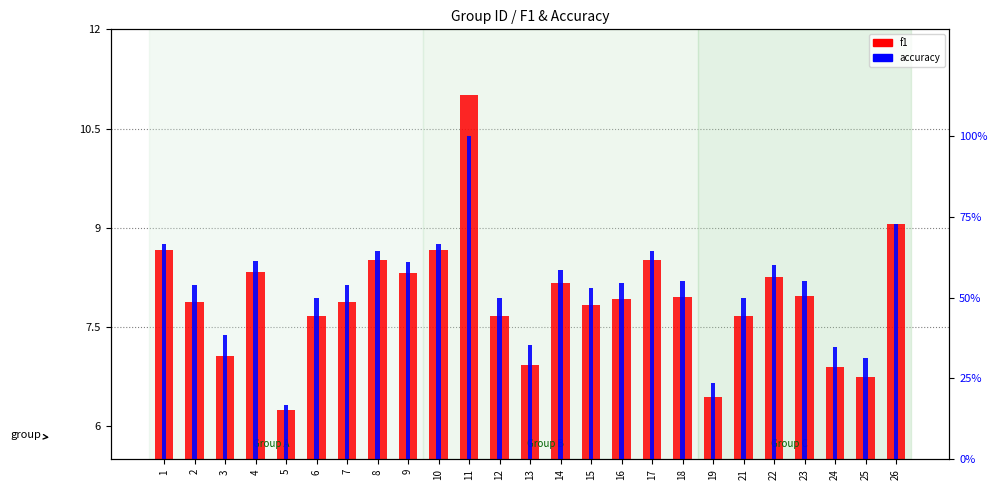

Reading left to right, what are all the values shown in this chart?

f1: 8.7	7.9	7.1	8.3	6.2	7.7	7.9	8.5	8.3	8.7	11.0	7.7	6.9	8.2	7.8	7.9	8.5	8.0	6.4	7.7	8.2	8.0	6.9	6.7	9.1
accuracy: 66.7	53.8	38.5	61.3	16.7	50.0	53.8	64.3	61.1	66.7	100.0	50.0	35.3	58.6	52.9	54.5	64.3	55.0	23.5	50.0	60.0	55.2	34.8	31.2	72.7